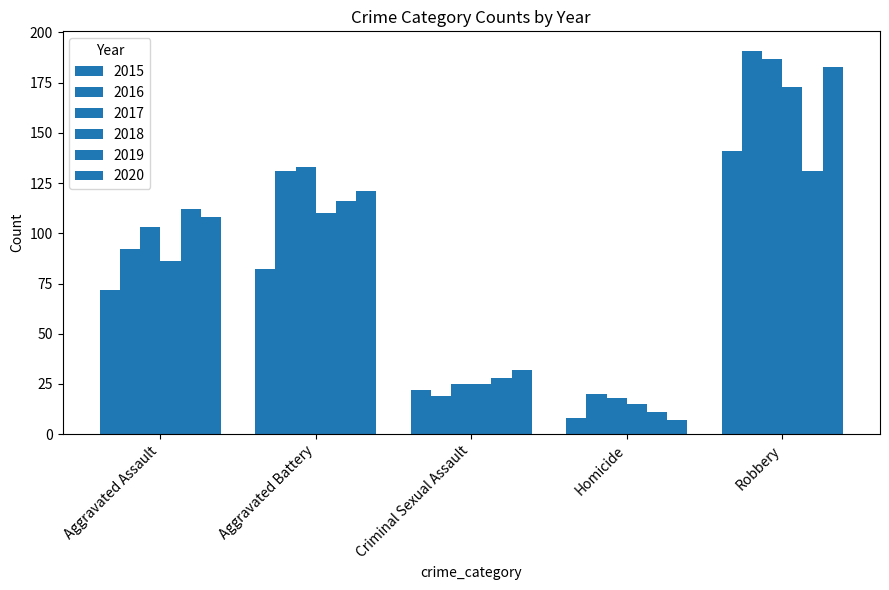

Count the number of categories in the chart.

5